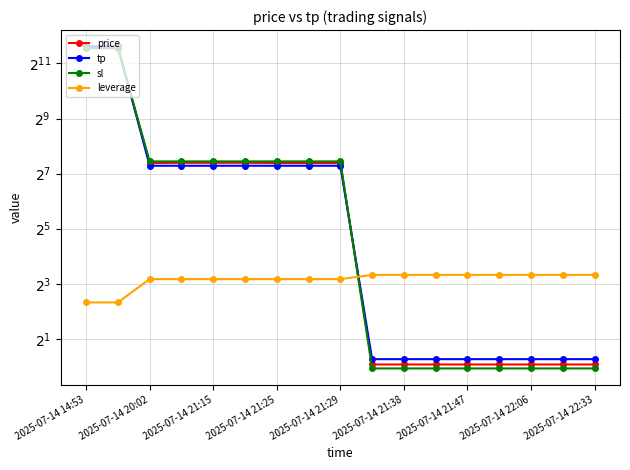

Between 2025-07-14 21:25 and 11, which series saw the biggest shift?

sl